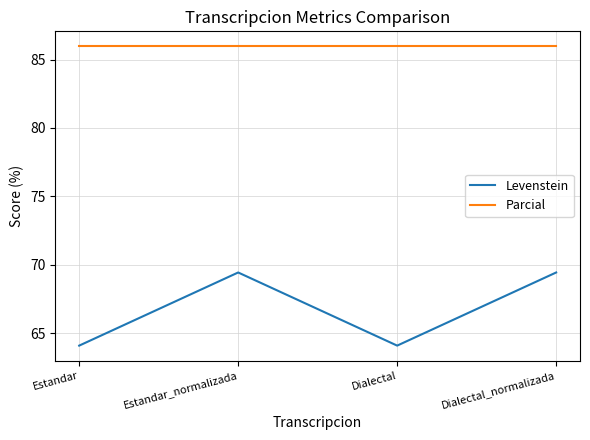

At Dialectal, list the series in order from largest to smallest.

Parcial, Levenstein